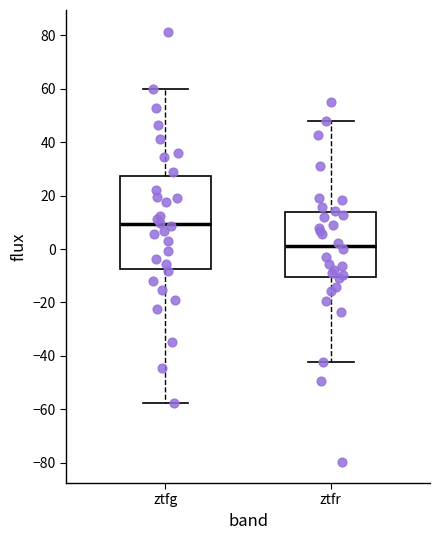

Which box is the tallest, from its lower edge to its upper edge?

ztfg